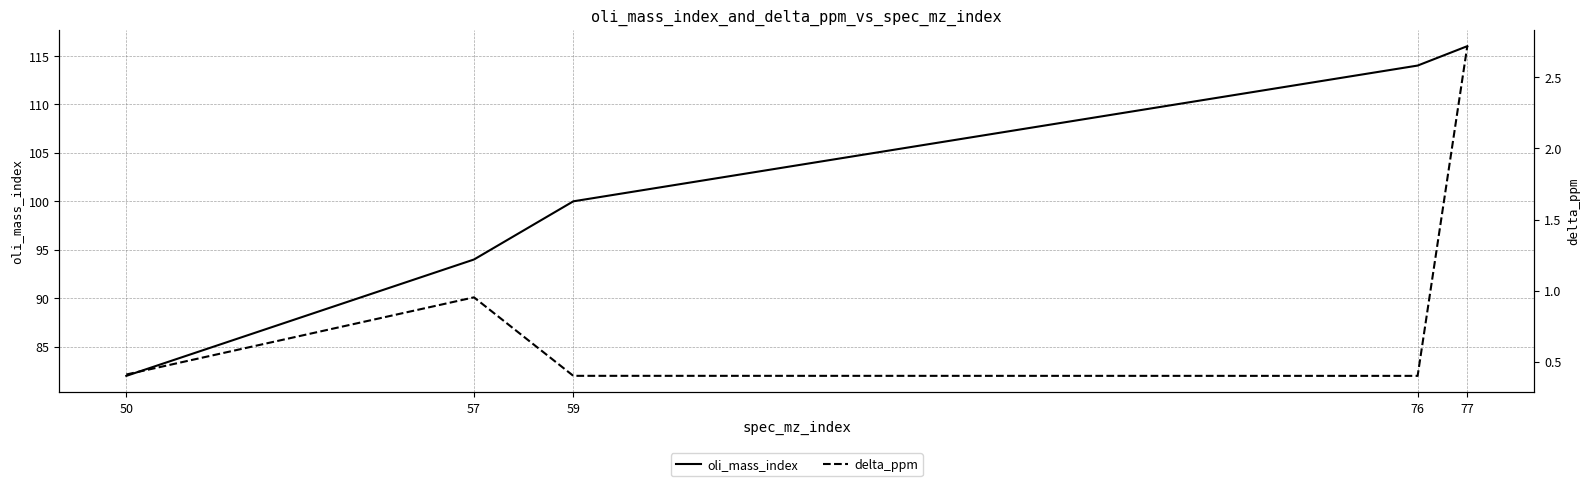

What is the lowest value of the oli_mass_index series?

82